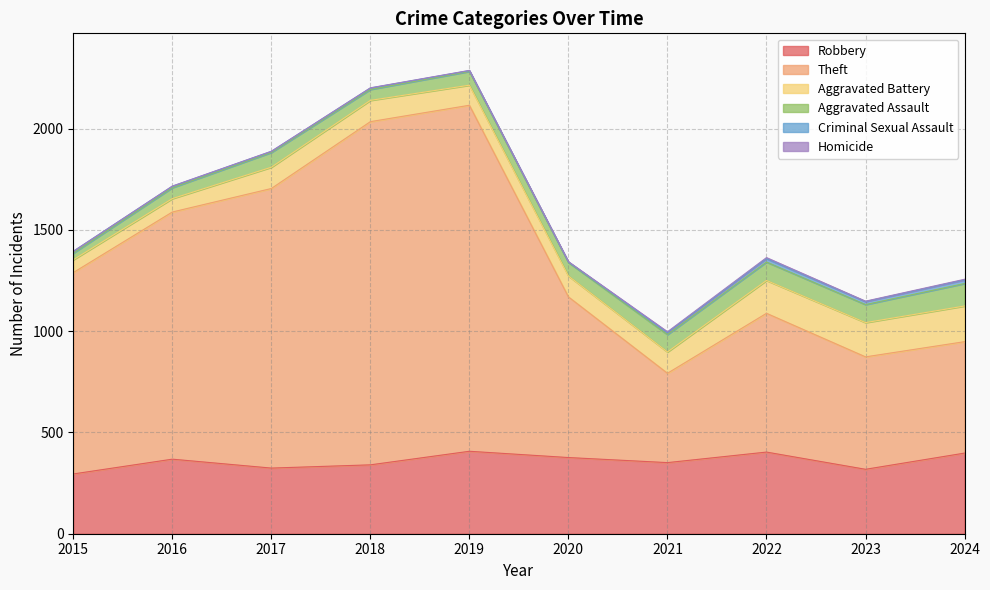

Reading left to right, extract all data points from this chart.

Robbery: 2015=295	2016=368	2017=324	2018=340	2019=407	2020=376	2021=351	2022=403	2023=318	2024=398
Theft: 2015=994	2016=1220	2017=1380	2018=1694	2019=1708	2020=793	2021=441	2022=685	2023=555	2024=550
Aggravated Battery: 2015=63	2016=66	2017=105	2018=105	2019=99	2020=103	2021=105	2022=162	2023=169	2024=176
Aggravated Assault: 2015=33	2016=54	2017=73	2018=54	2019=68	2020=67	2021=86	2022=91	2023=89	2024=111
Criminal Sexual Assault: 2015=9	2016=7	2017=5	2018=7	2019=4	2020=2	2021=10	2022=17	2023=15	2024=18
Homicide: 2015=0	2016=1	2017=1	2018=1	2019=1	2020=2	2021=4	2022=5	2023=2	2024=3